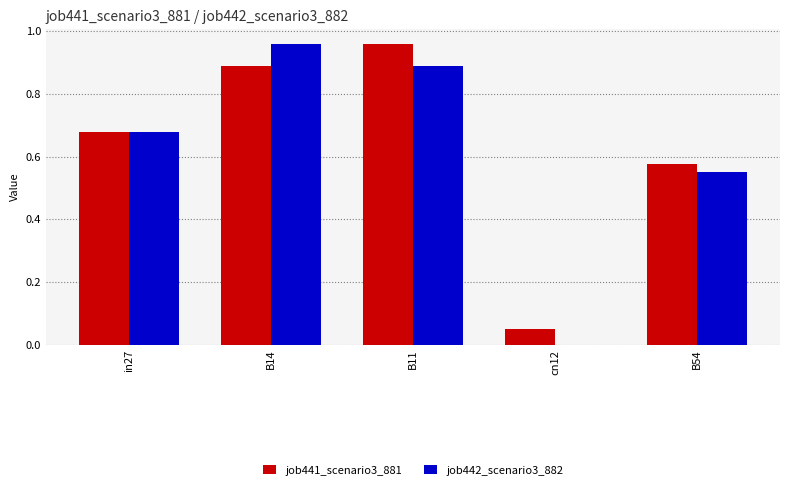

What is the sum of all job442_scenario3_882 values?

3.1